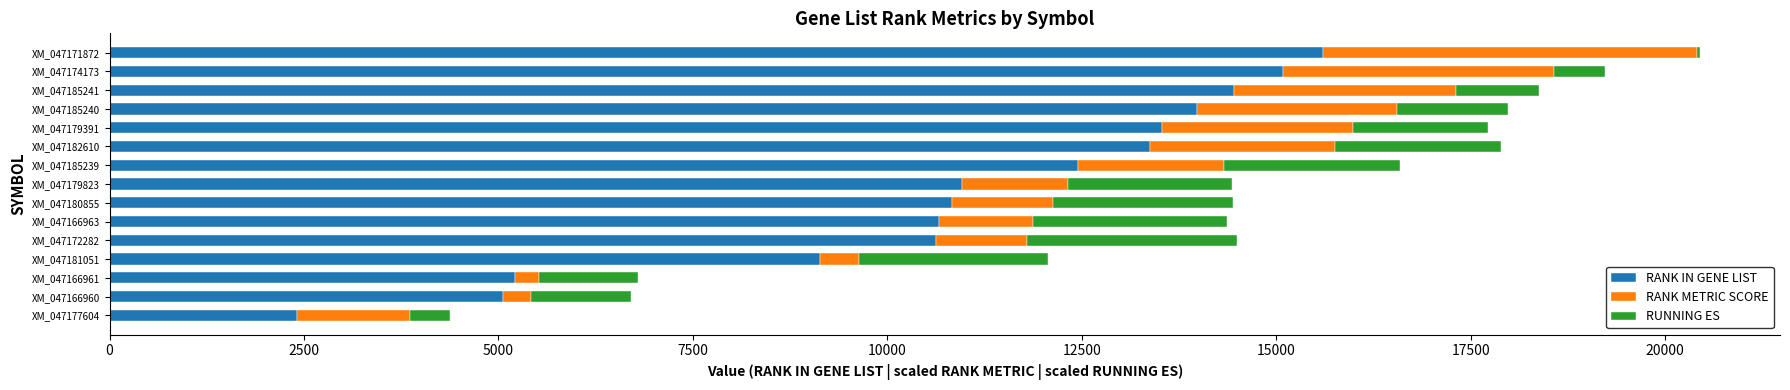

The value of RANK IN GENE LIST at XM_047179823 is 10964.0. True or false?

True